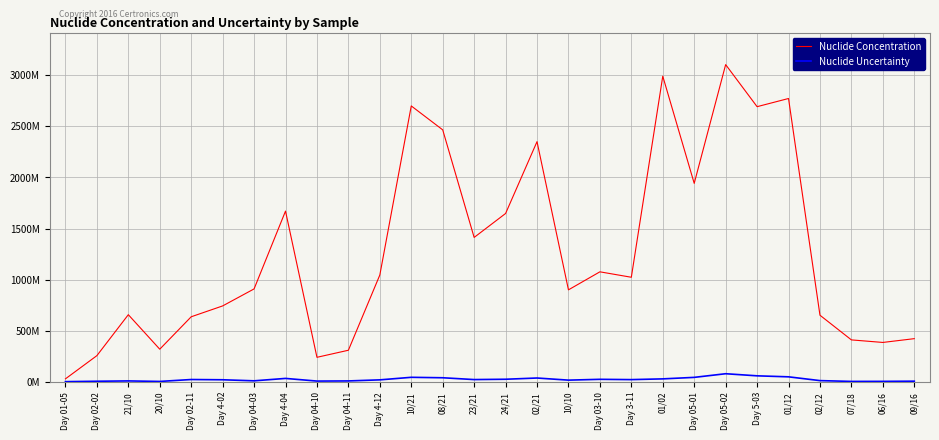

Does the chart display data point markers on the line(s)?

No